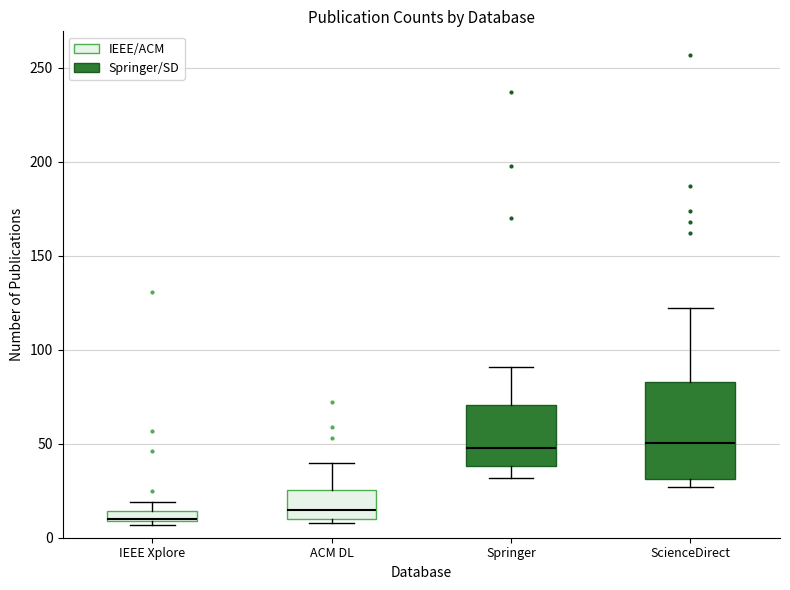

Comparing the boxes themselves (not the whiskers), which one is the tallest?

ScienceDirect